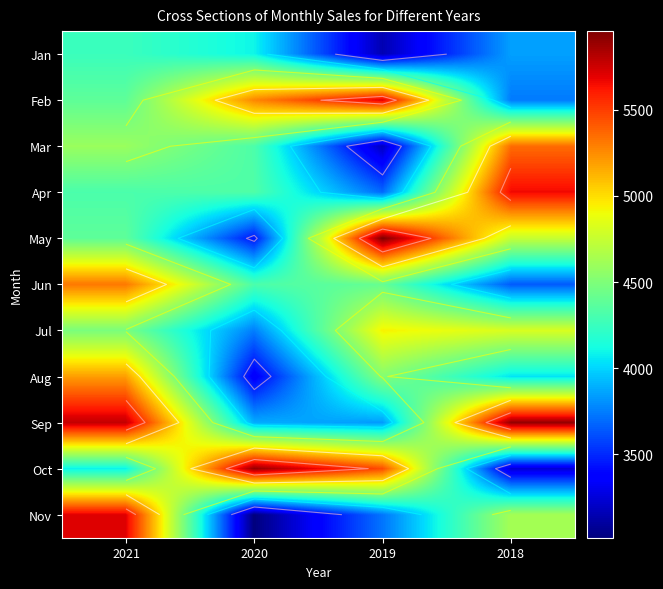

Between 2019 and 2021, which is larger?

2019